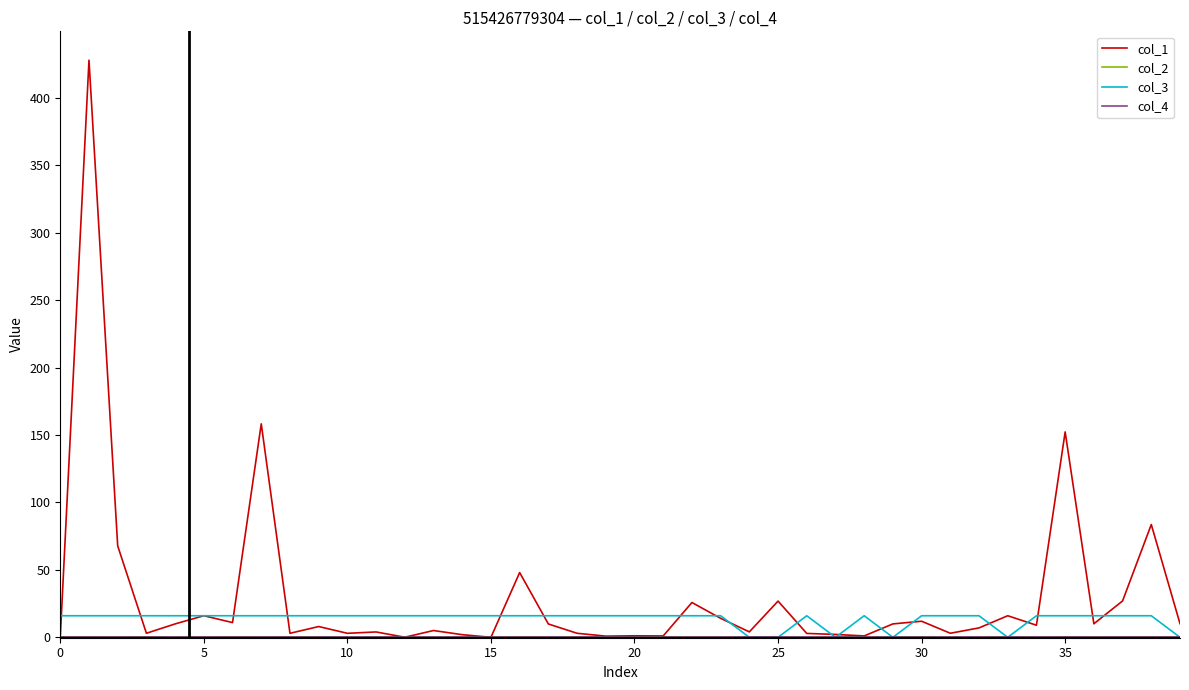

What is the greatest value displayed?

428.1